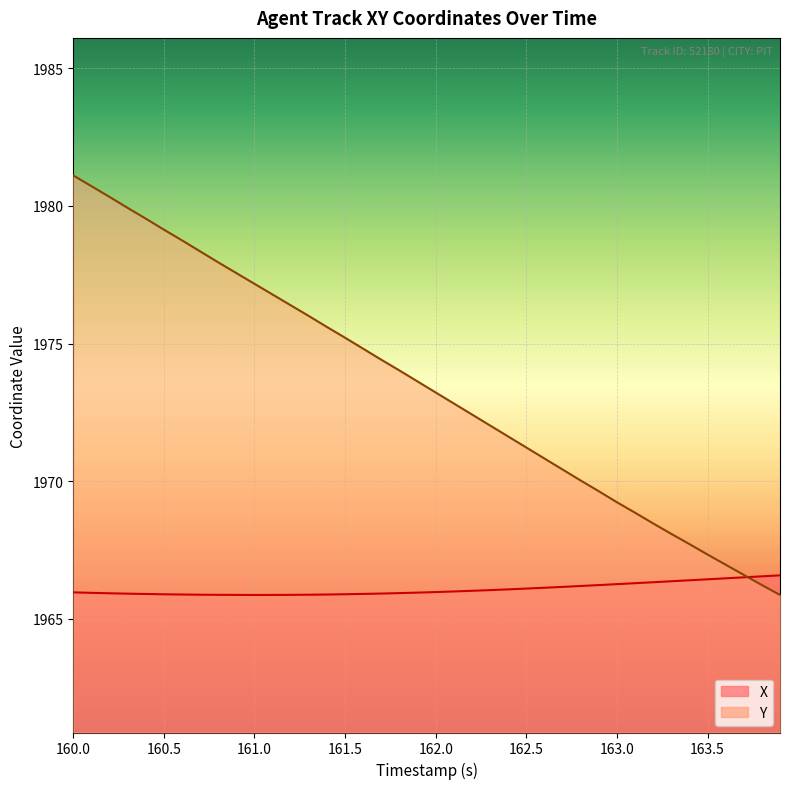

What is the lowest value of the Y series?

1965.9